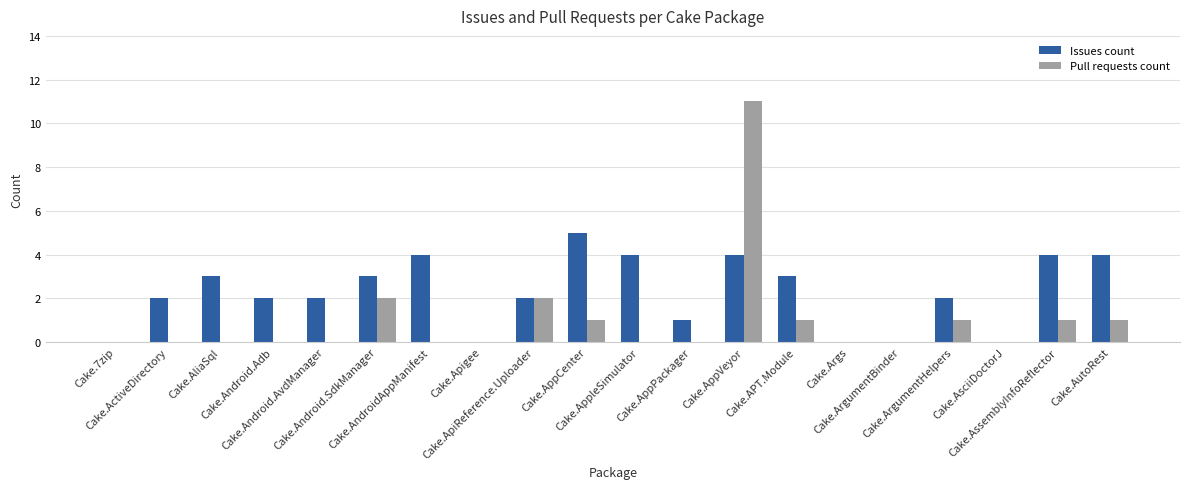

What is the difference between the Issues count values at Cake.AppCenter and Cake.AppPackager?

4